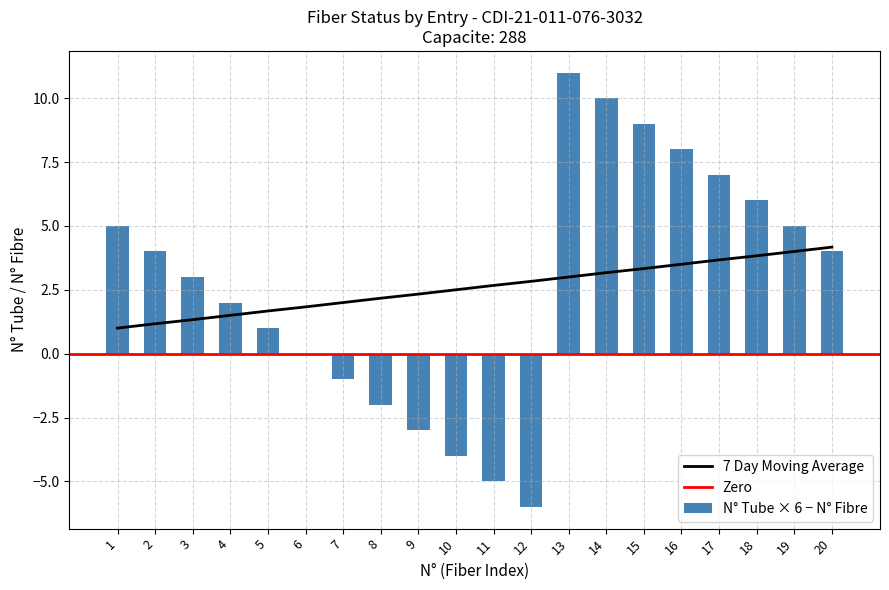

What is the sum of all N° Tube values?

28.0